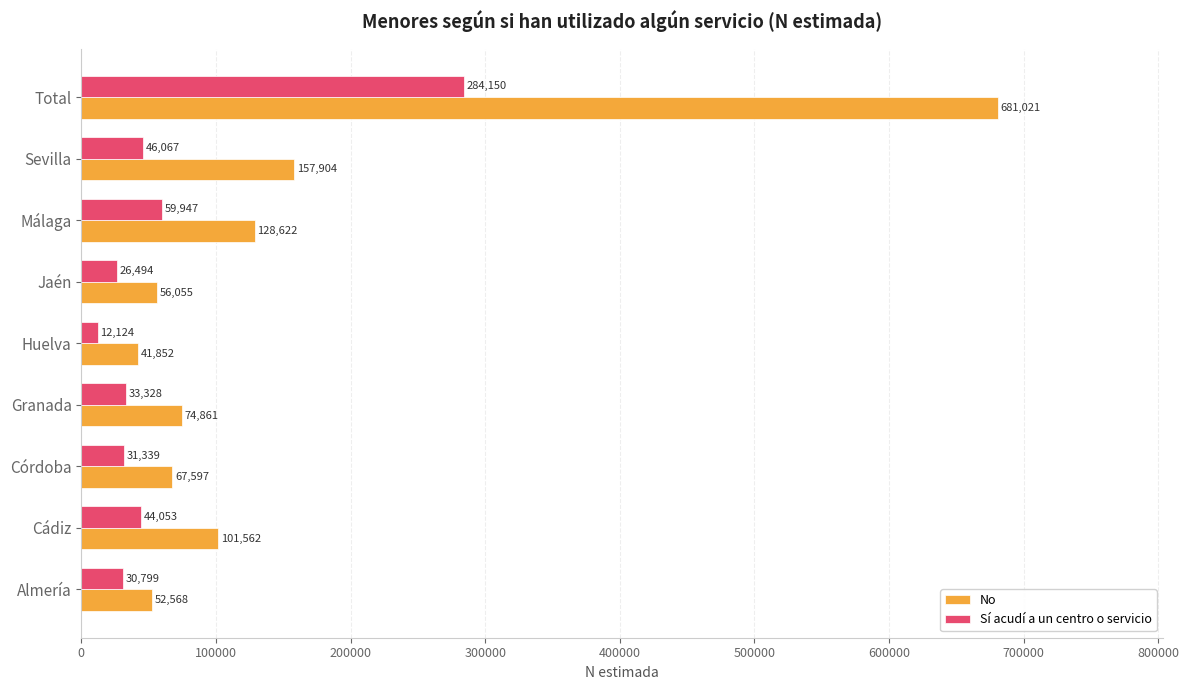

What is the lowest value of the No series?

41852